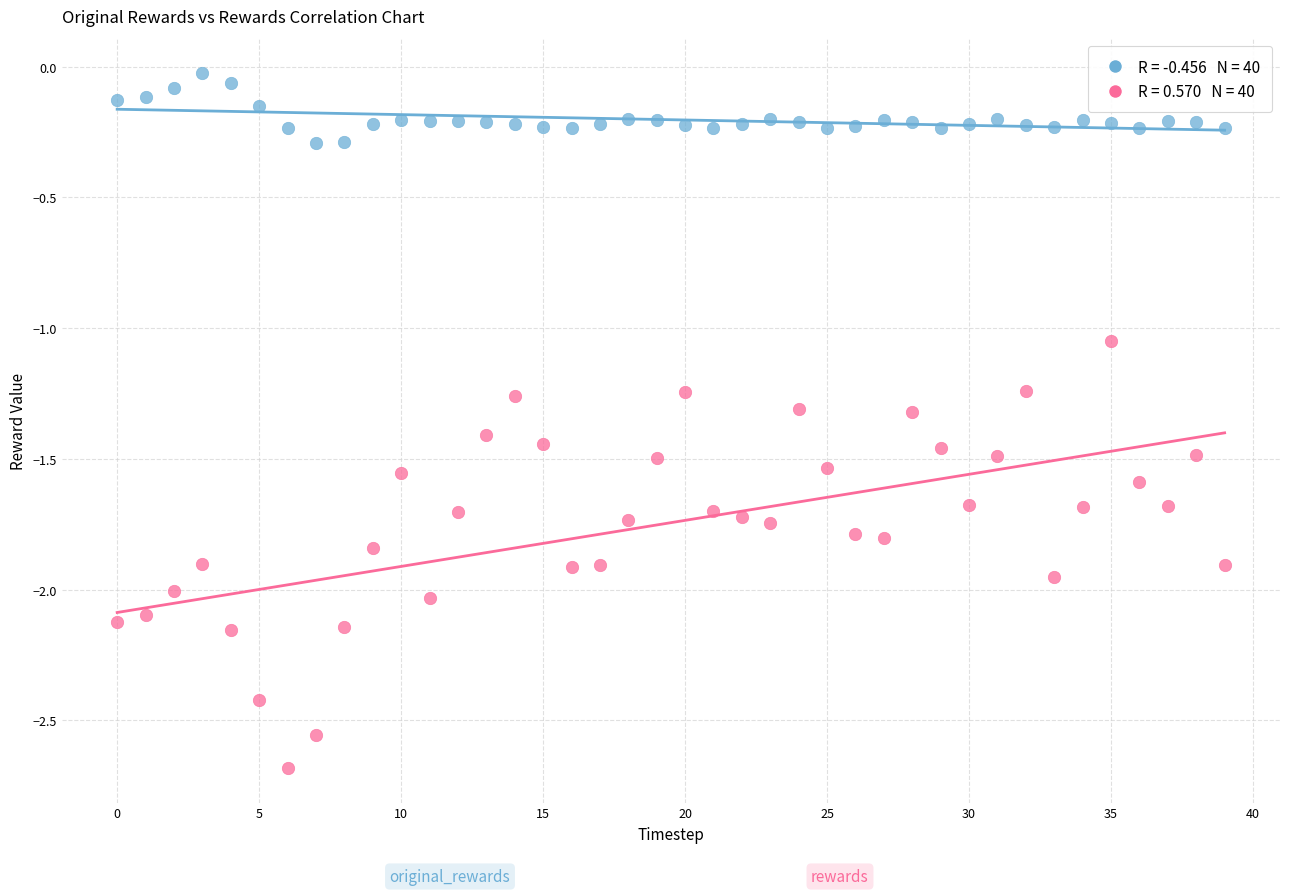

Across all data points, what is the range of Y values (max minus min)?

2.7